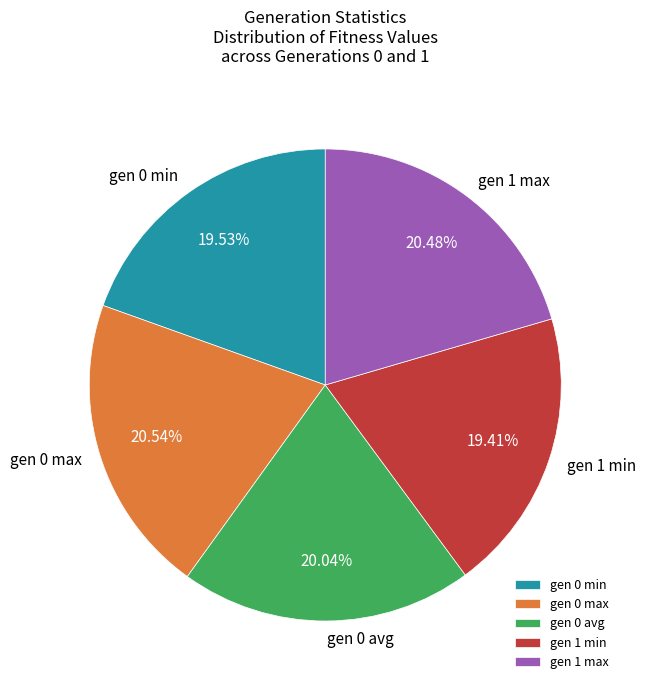

To the nearest percent, what is the average slice percentage?

20%